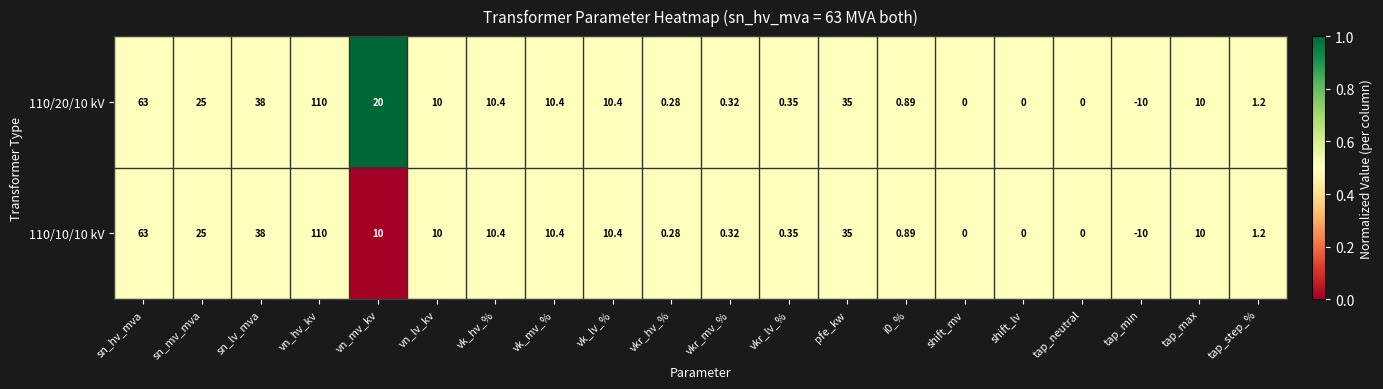

Which series has the largest total across all categories?

110/20/10 kV